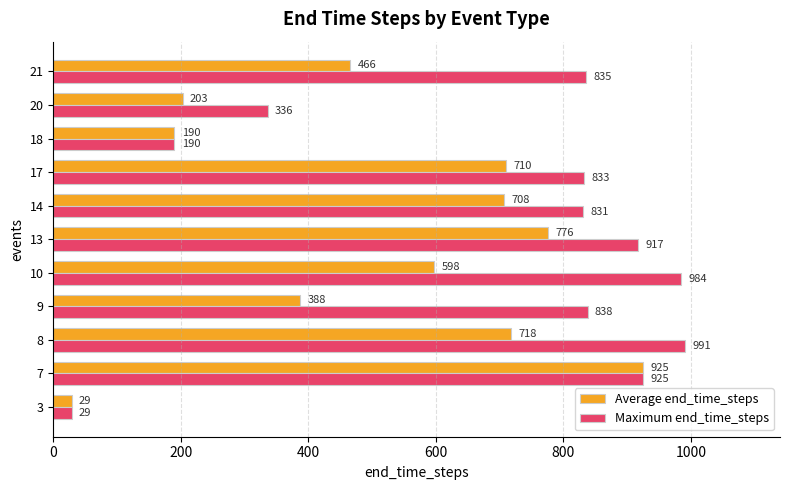

Between 9 and 10, which series saw the biggest shift?

Average end_time_steps